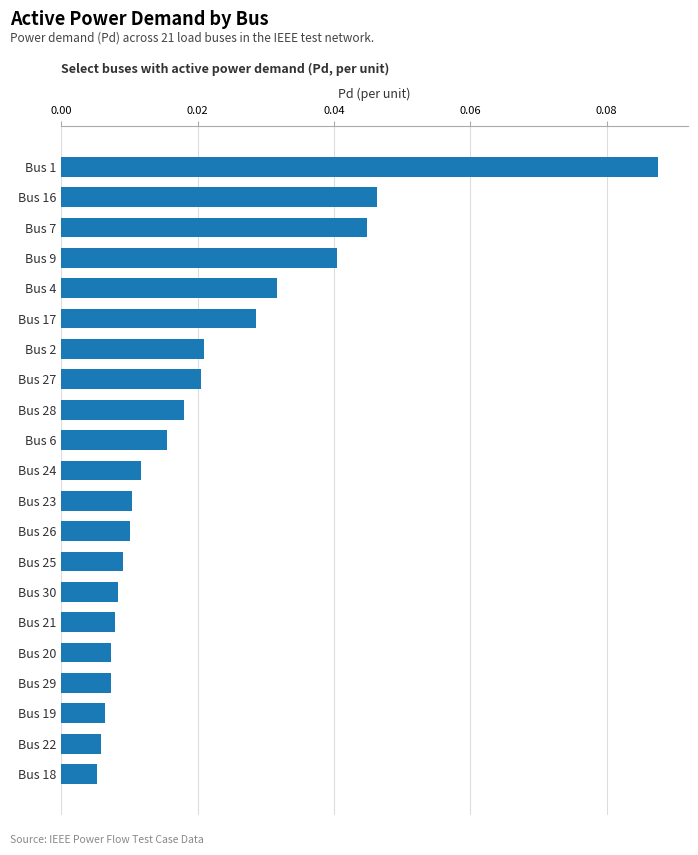

True or false: the data shows 0.0 at Bus 1.

False